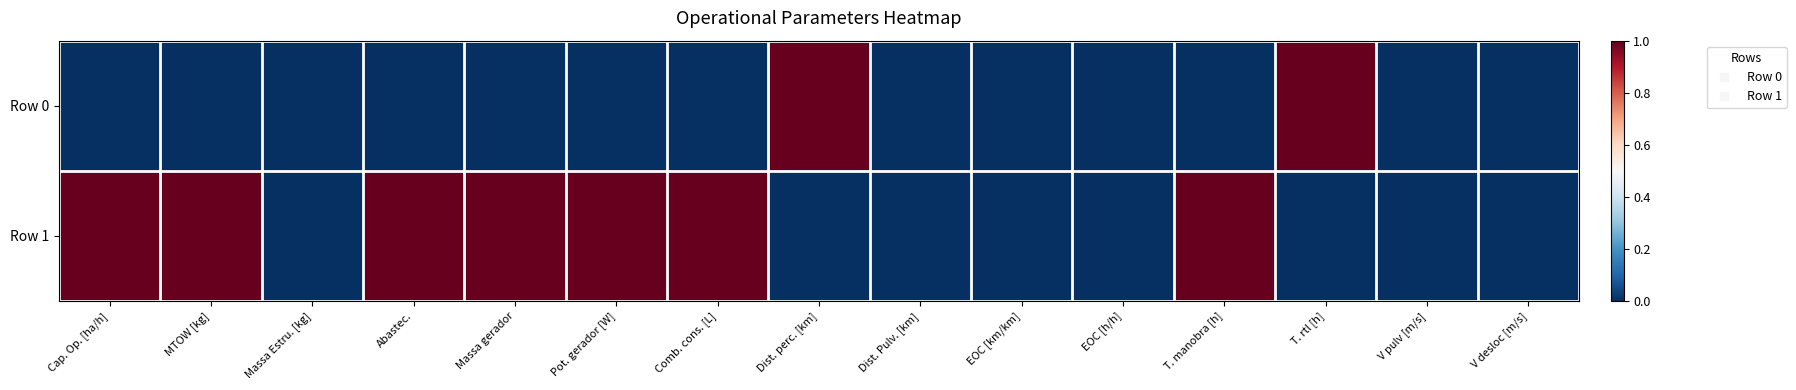

At which category does the chart reach its peak across all series?

Dist. perc. [km]